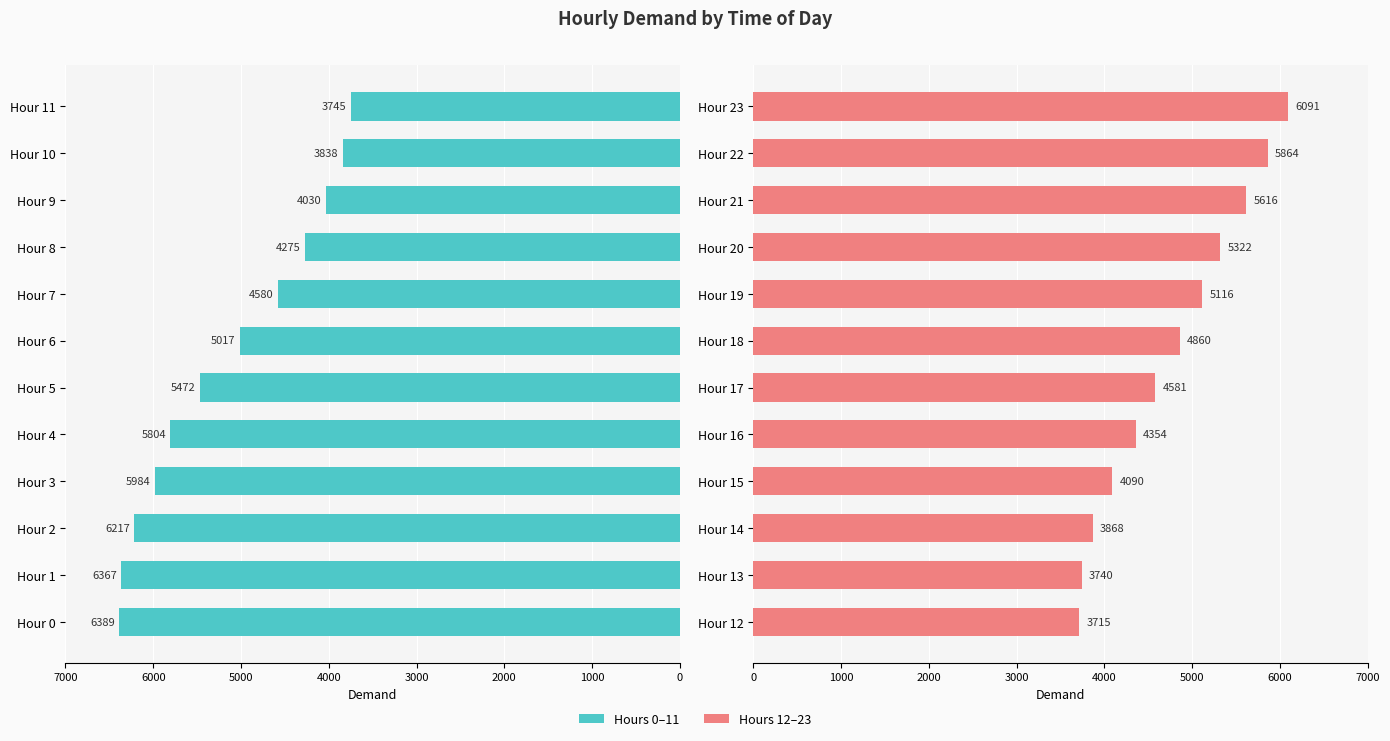

Reading left to right, extract all data points from this chart.

Hours 0–11: 6389	6367	6217	5984	5804	5472	5017	4580	4275	4030	3838	3745
Hours 12–23: 3715	3740	3868	4090	4354	4581	4860	5116	5322	5616	5864	6091